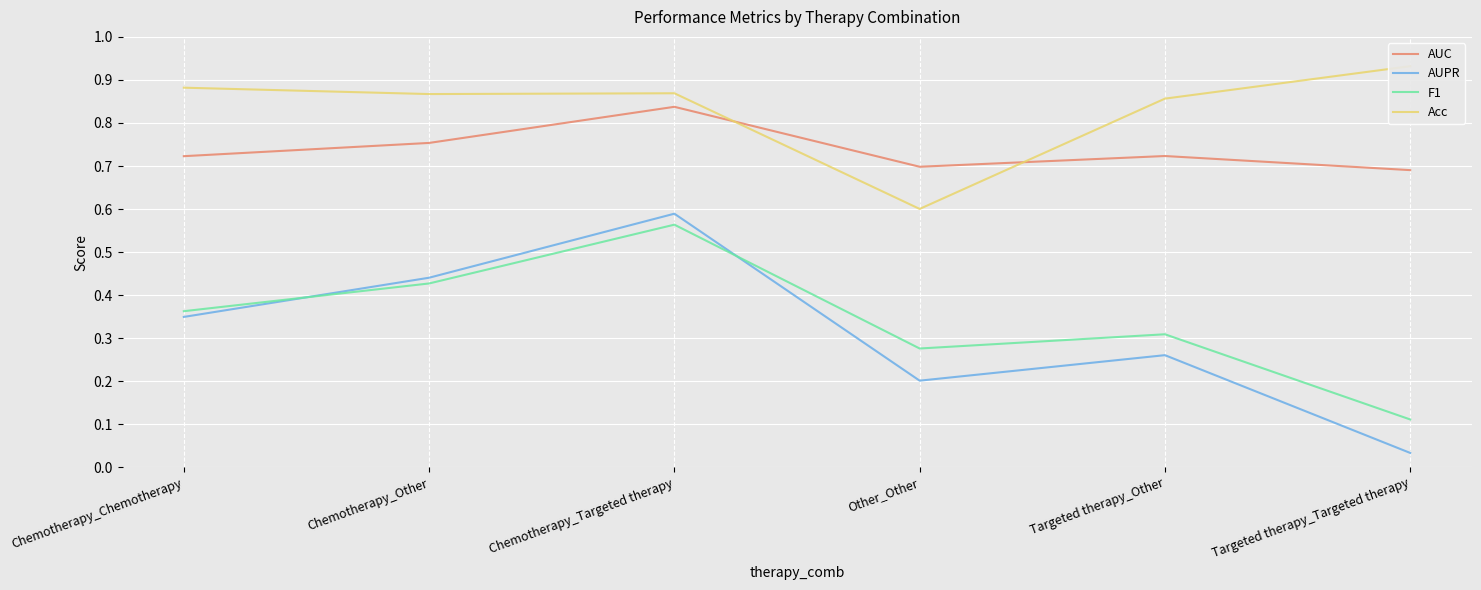

How many distinct data groups are displayed?

4